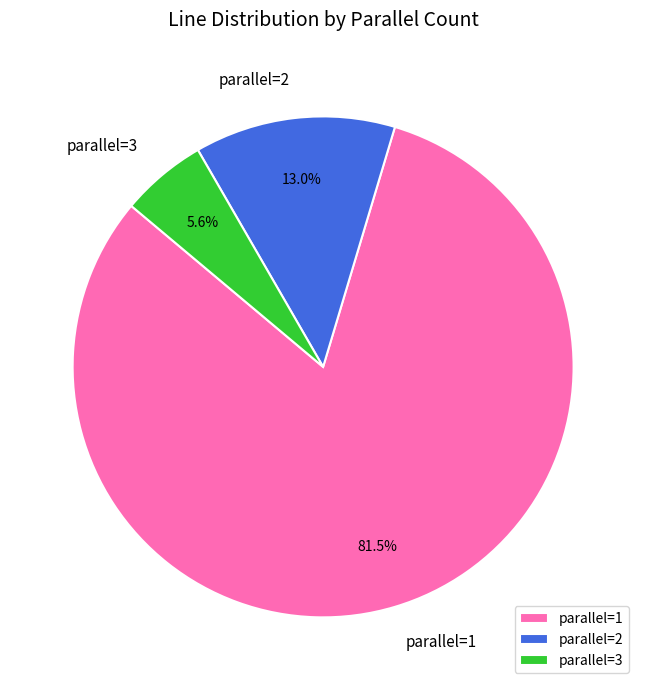

What is the largest slice in the pie chart?

parallel=1